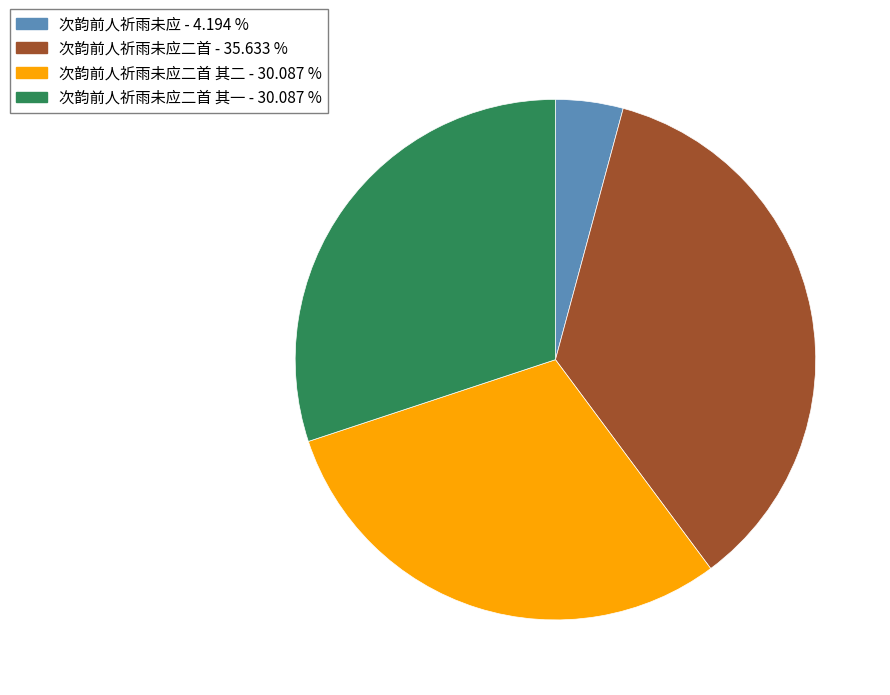

Does any single category account for the majority?

No